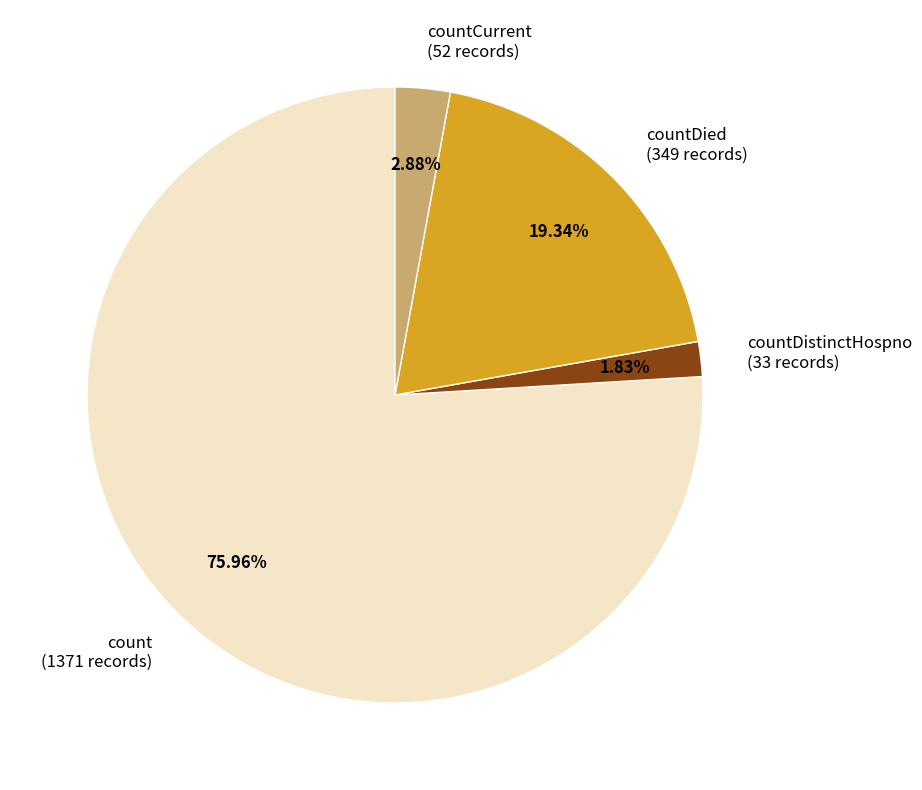

Is there a majority slice in this chart?

Yes